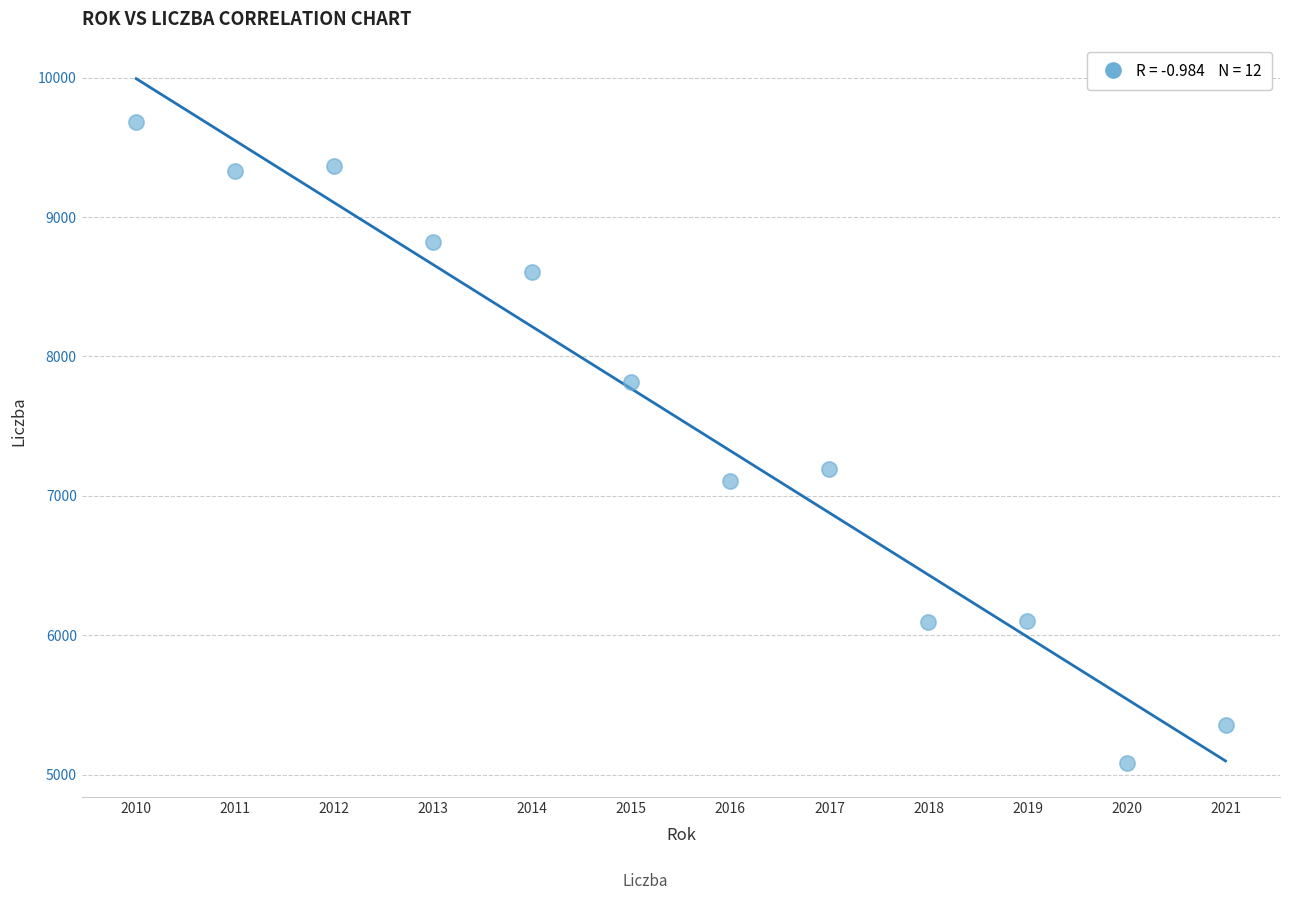

What is the range of X values (max minus min)?

11